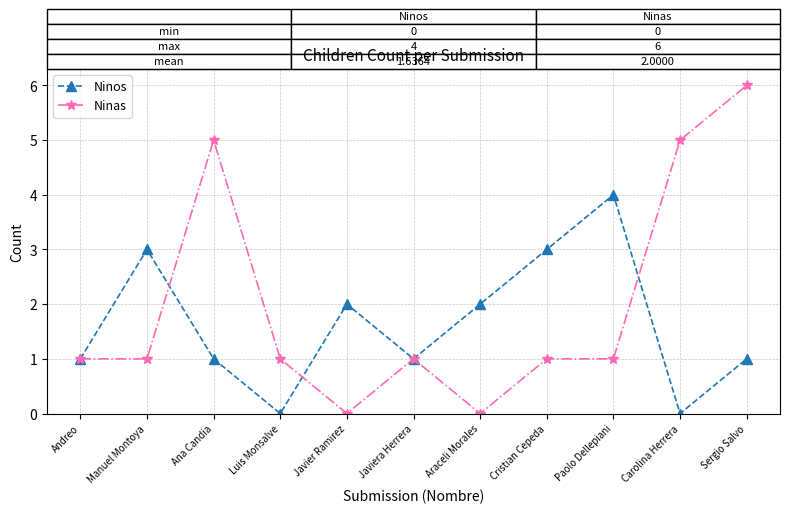

Which series ends up on top after the final intersection of Ninas and Ninos?

Ninas